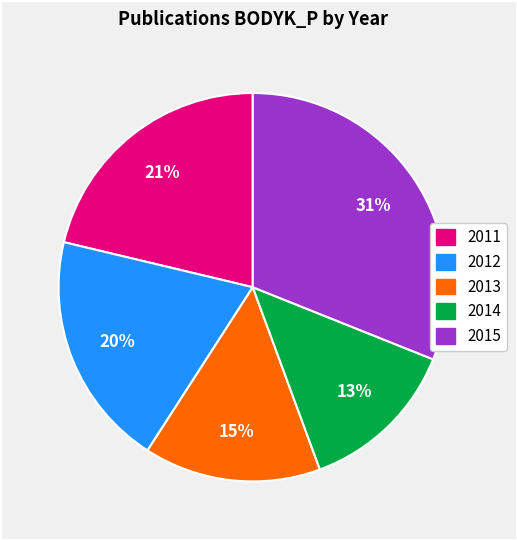

Is there any slice that represents more than half of the pie?

No